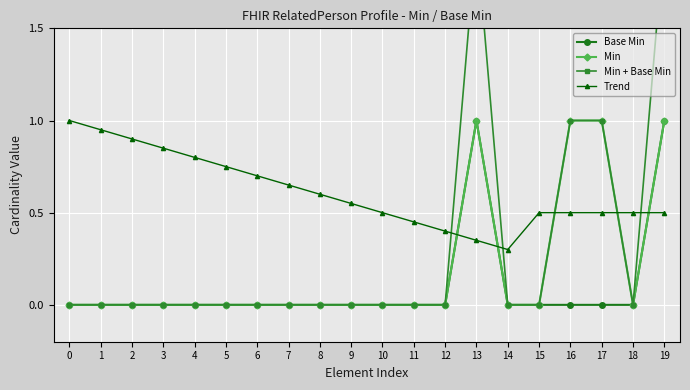

True or false: Min + Base Min has a value of 0.8 at 5.

False